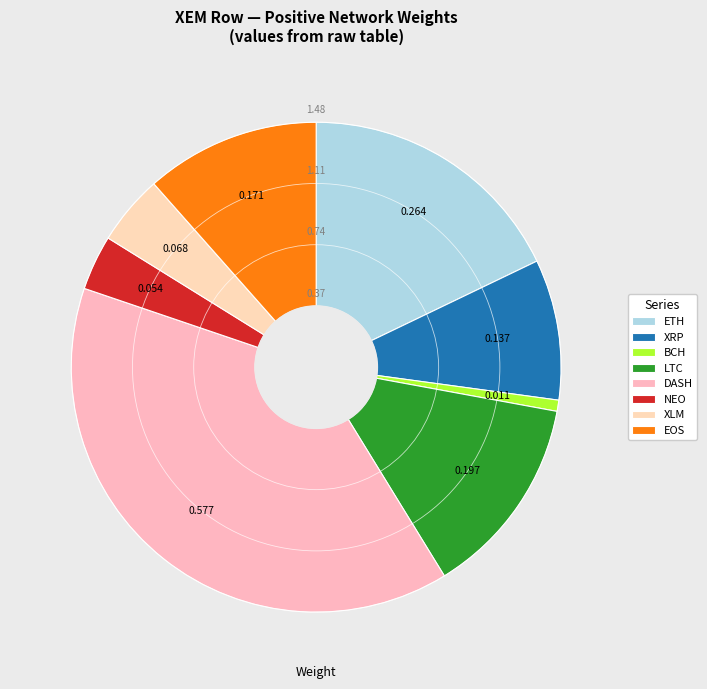

How many slices are in this pie chart?

8